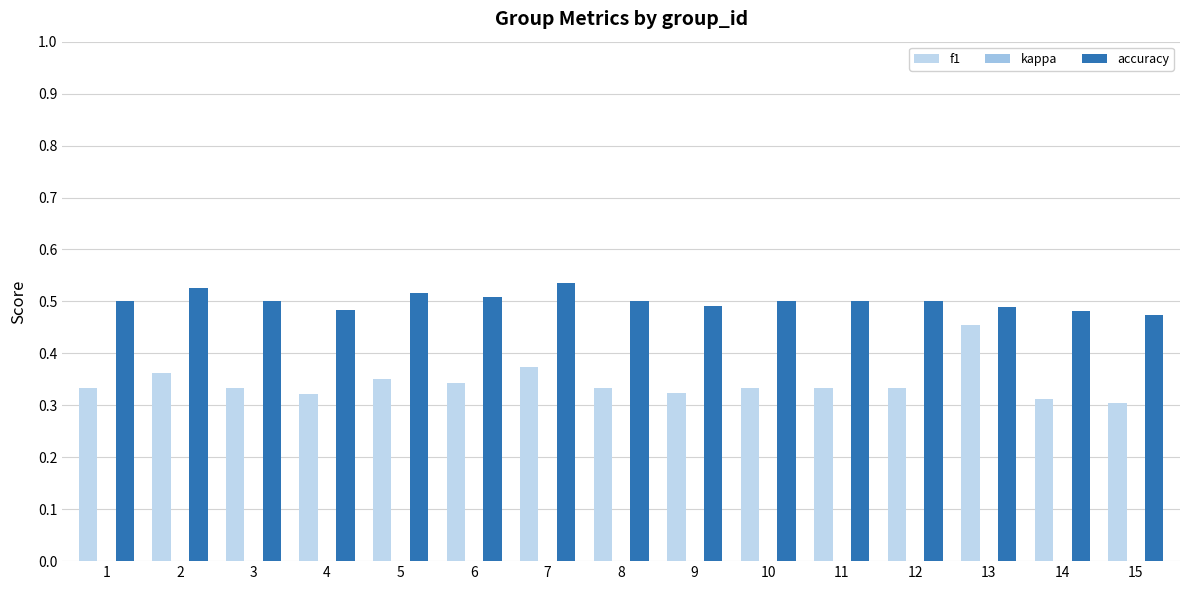

How many bars are there in each group?

3